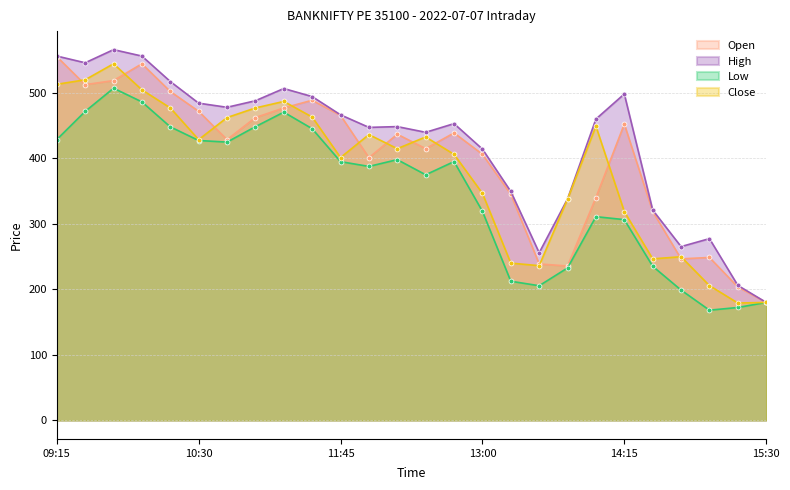

Which series changed the most between 11:00 and 12:30?

Low